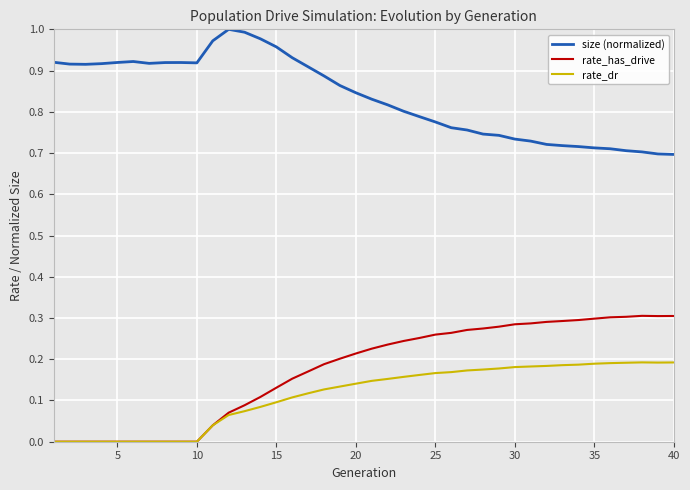

True or false: rate_dr has more than 0 interior local peaks.

True